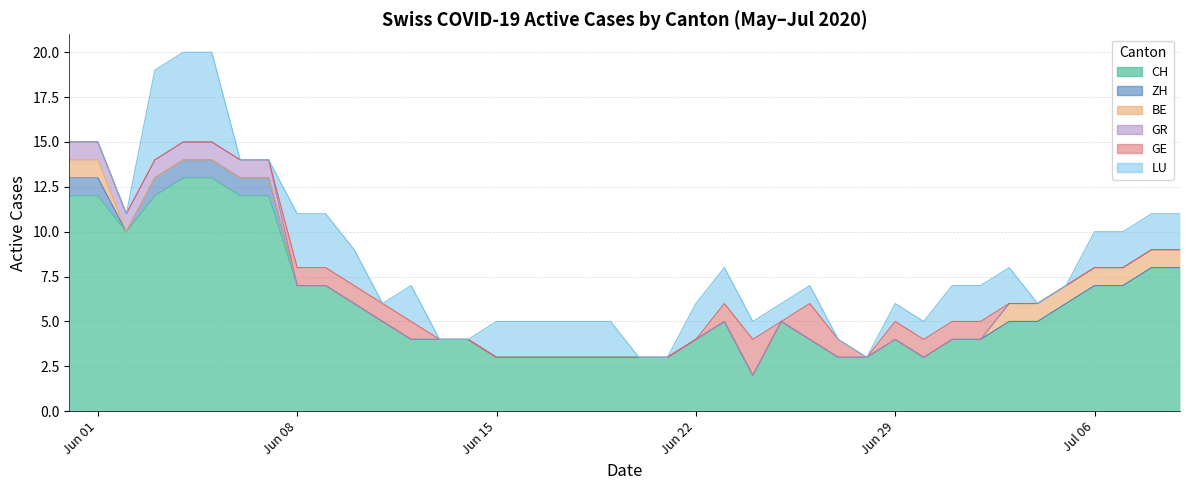

Which category has the highest value across all series?

2020-06-04